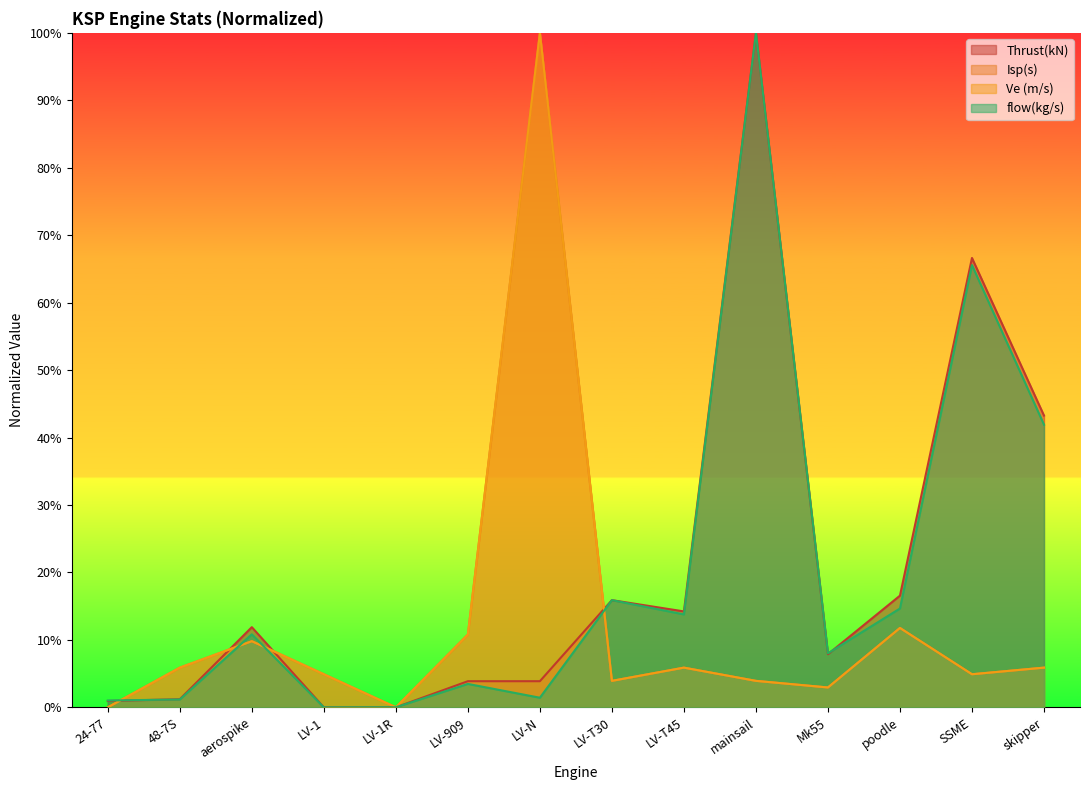

How many times do Thrust(kN) and flow(kg/s) cross each other?

5